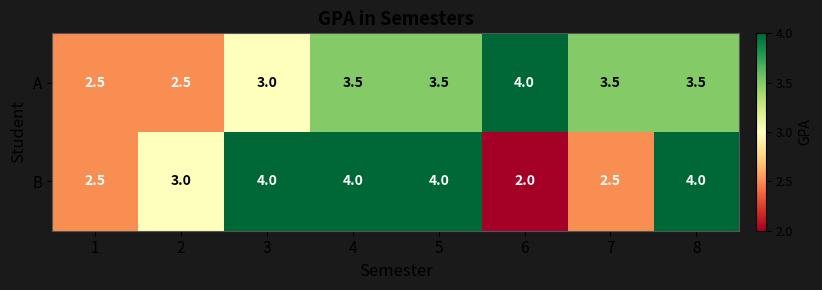

Rank the series at 6 from lowest to highest value.

B, A